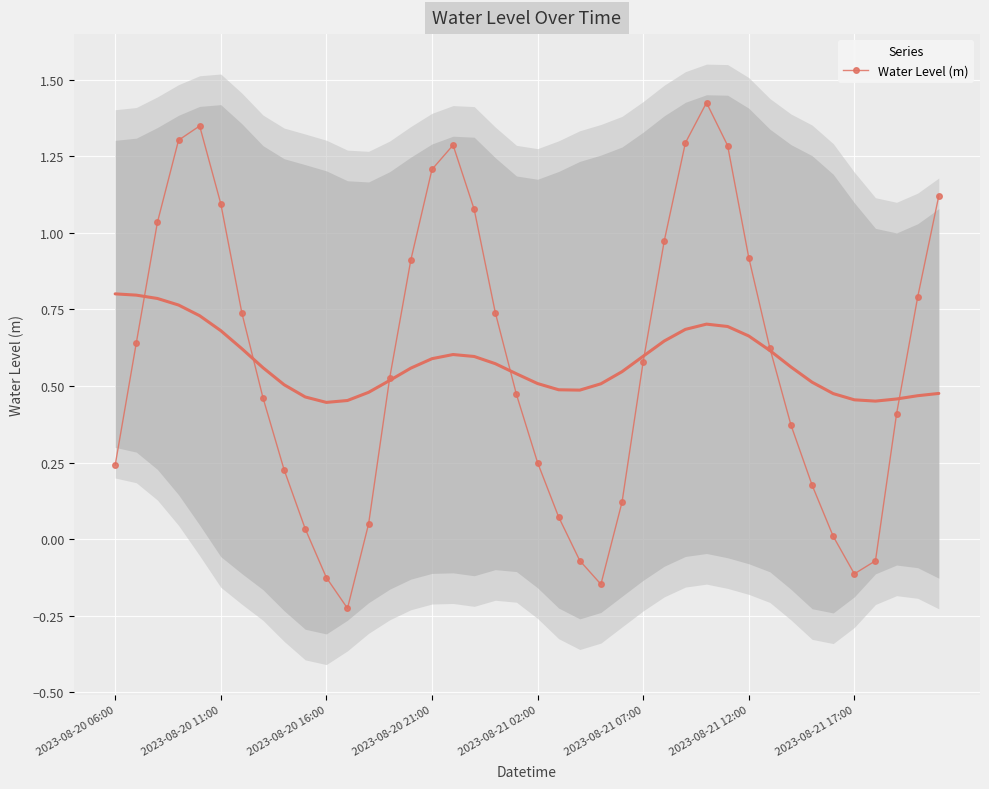

True or false: Water Level (m) has more than 0 interior local peaks.

True